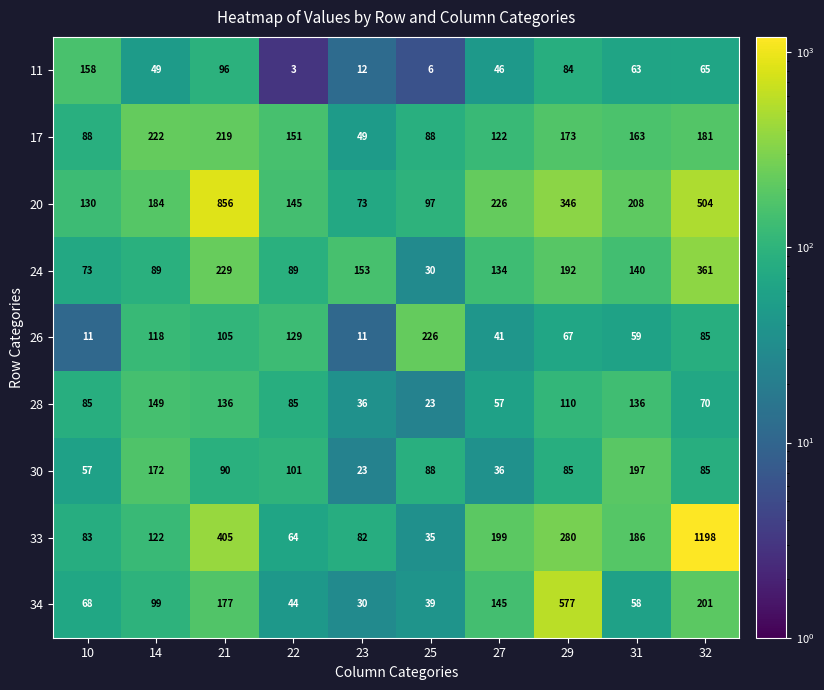

How many values in the 24 series are below 140?

5